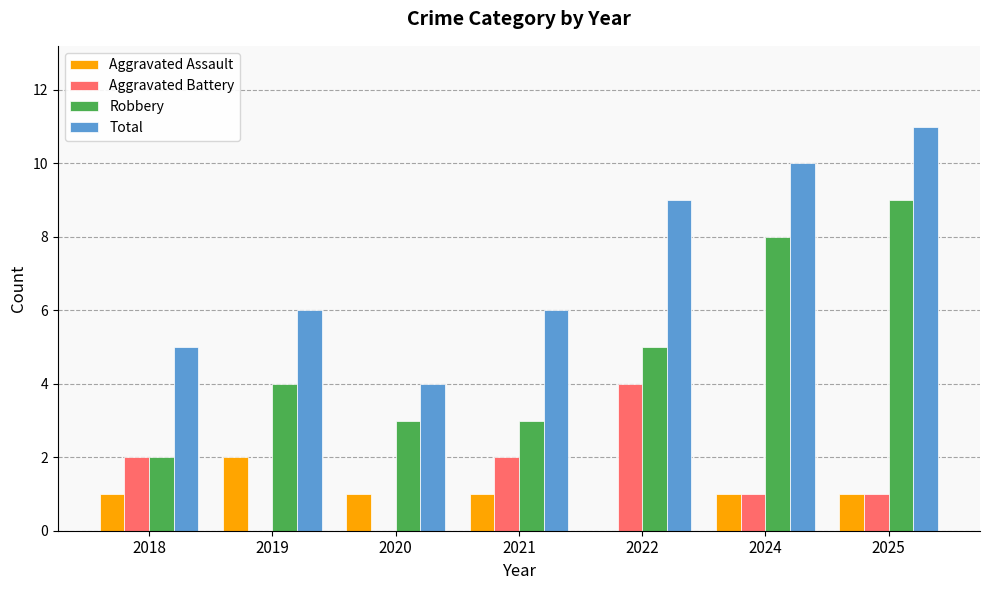

What is the sum of the Total values at 2024 and 2019?

16